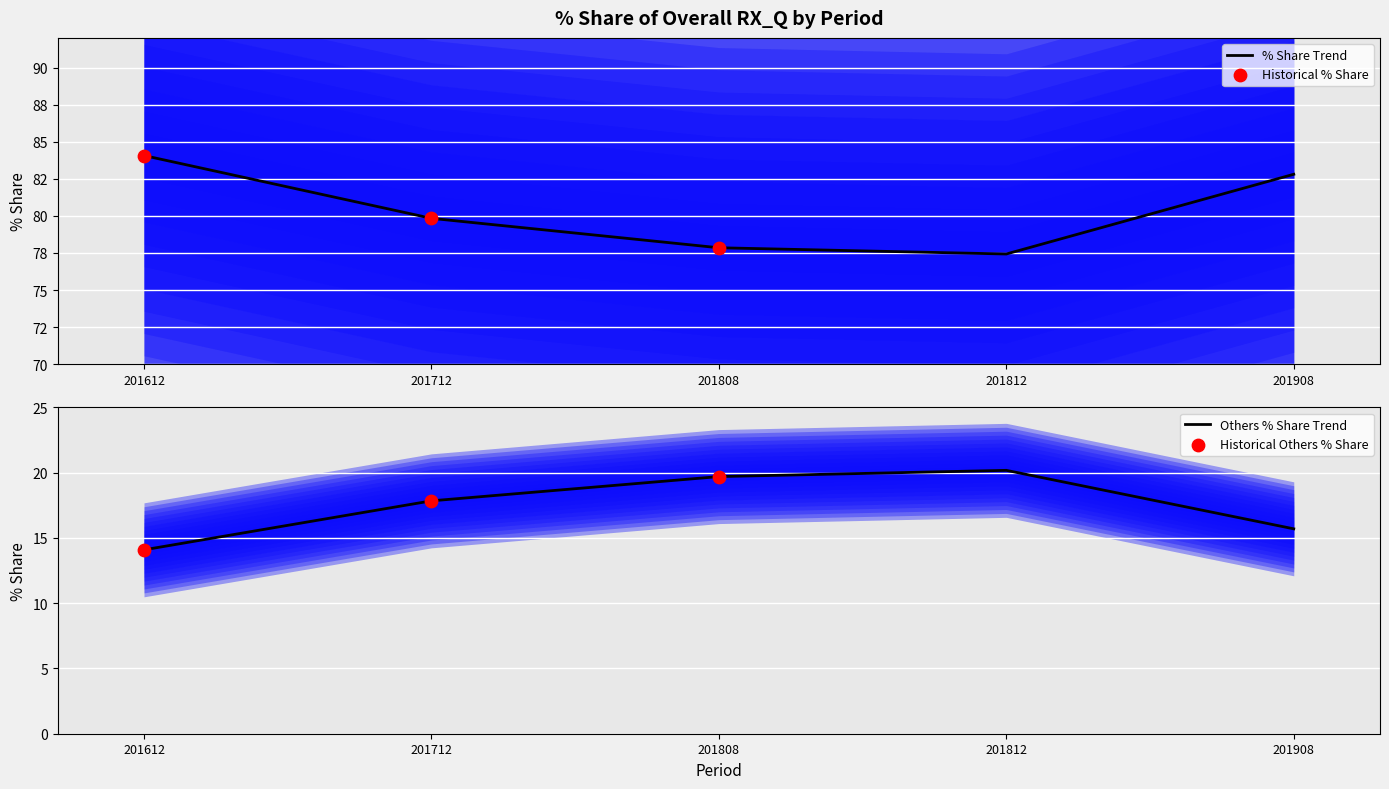

At which label does Others % Share Trend first exceed 17?

201712